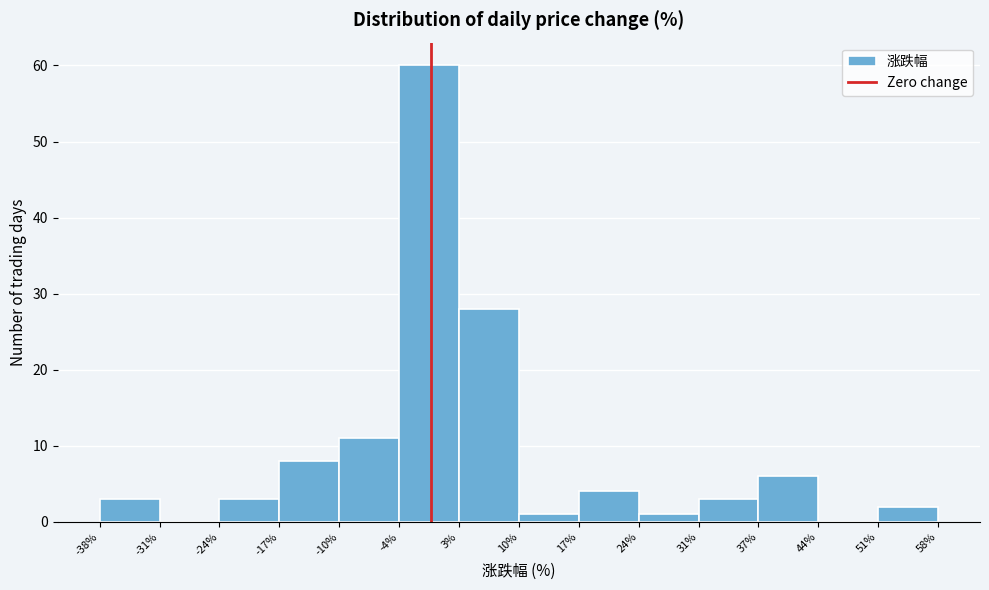

Reading left to right, transcribe this chart: for each bar, give the range it covers on the x-axis and its height. The values are not printed on the chart, so give them approximately, as read against the axis.

-38% to -31%: 3
-31% to -24%: 0
-24% to -17%: 3
-17% to -10%: 8
-10% to -4%: 11
-4% to 3%: 60
3% to 10%: 28
10% to 17%: 1
17% to 24%: 4
24% to 31%: 1
31% to 37%: 3
37% to 44%: 6
44% to 51%: 0
51% to 58%: 2